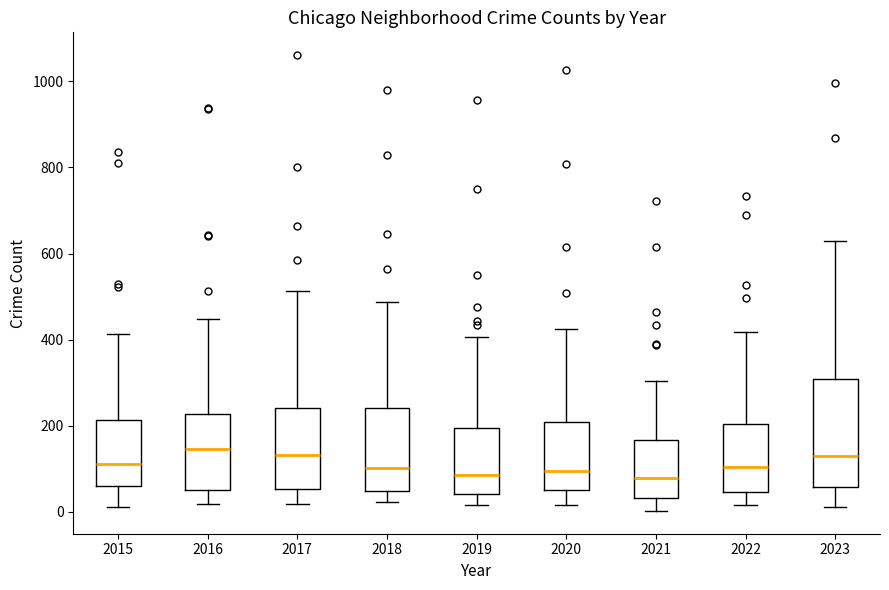

Comparing the boxes themselves (not the whiskers), which one is the tallest?

2023